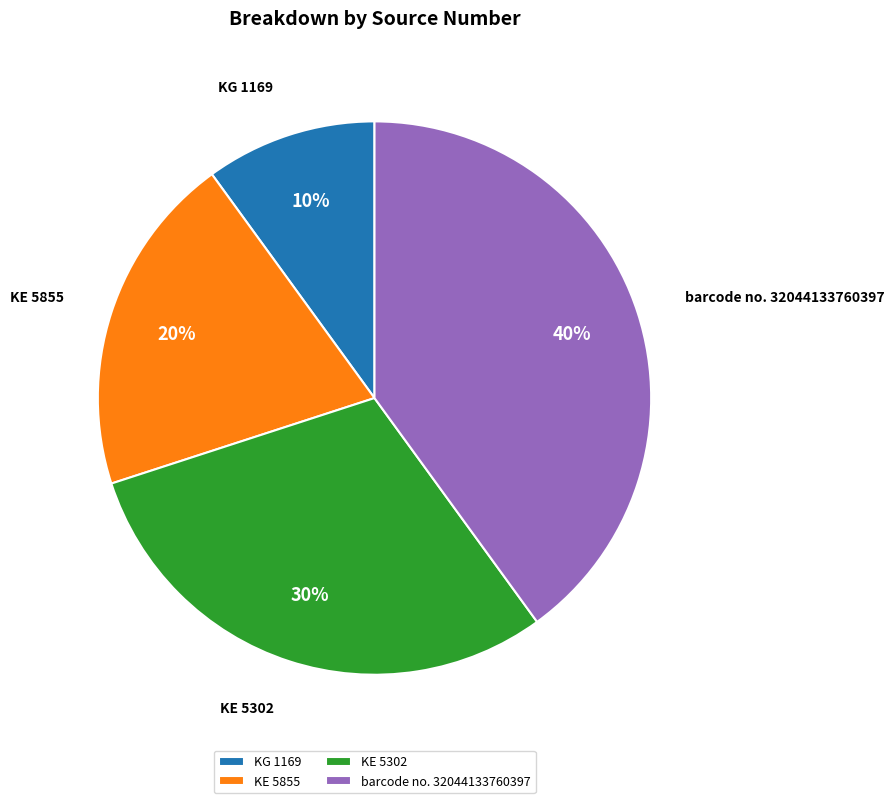

Which slice is the largest?

barcode no. 32044133760397